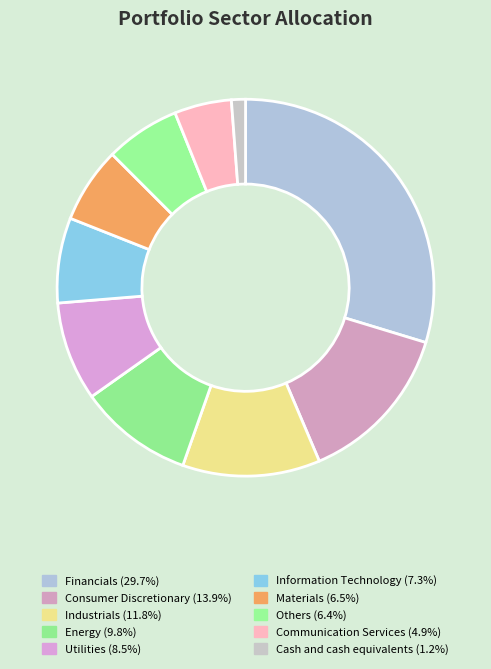

Is it true that Others is 1% of the pie?

False